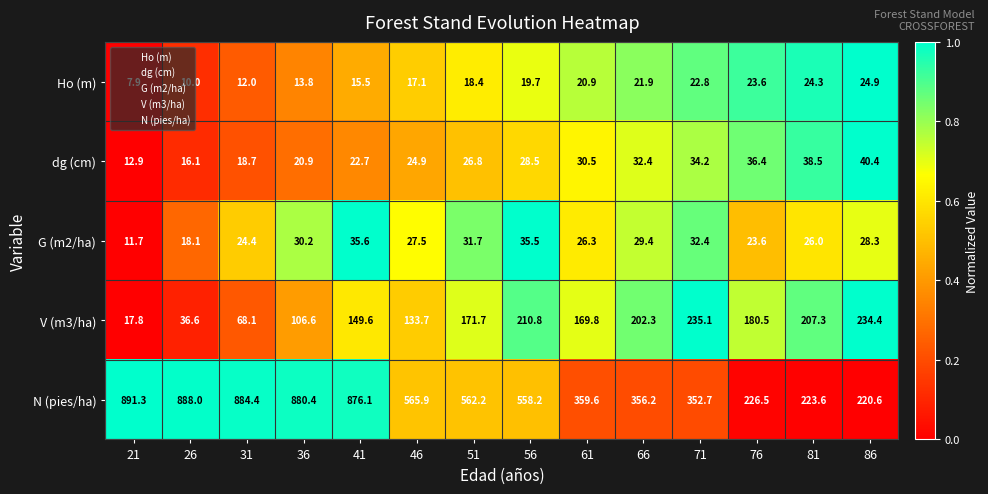

What is the difference between the second highest and second lowest values in the Ho (m) series?

14.3